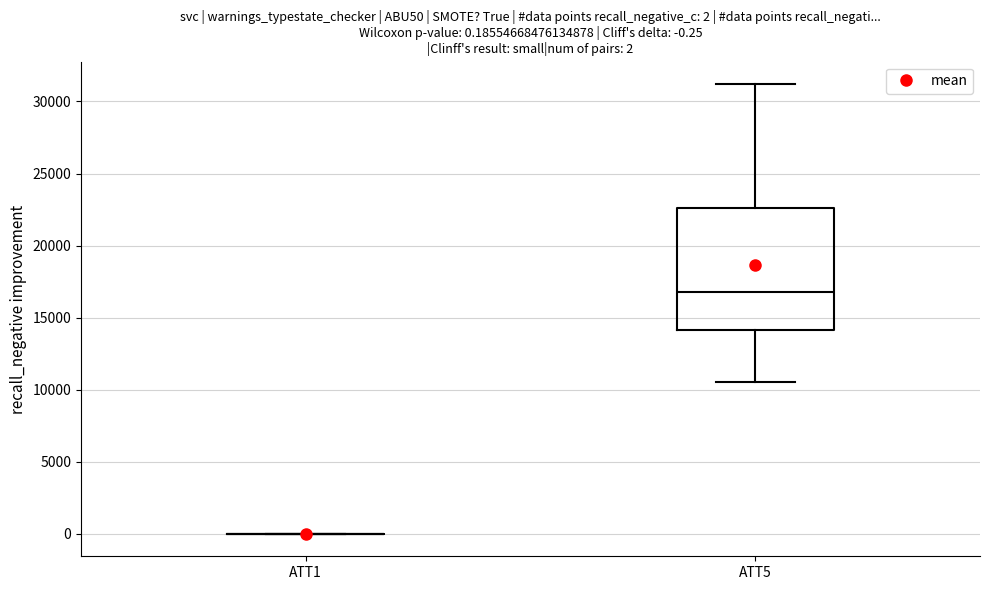

Comparing the boxes themselves (not the whiskers), which one is the tallest?

ATT5